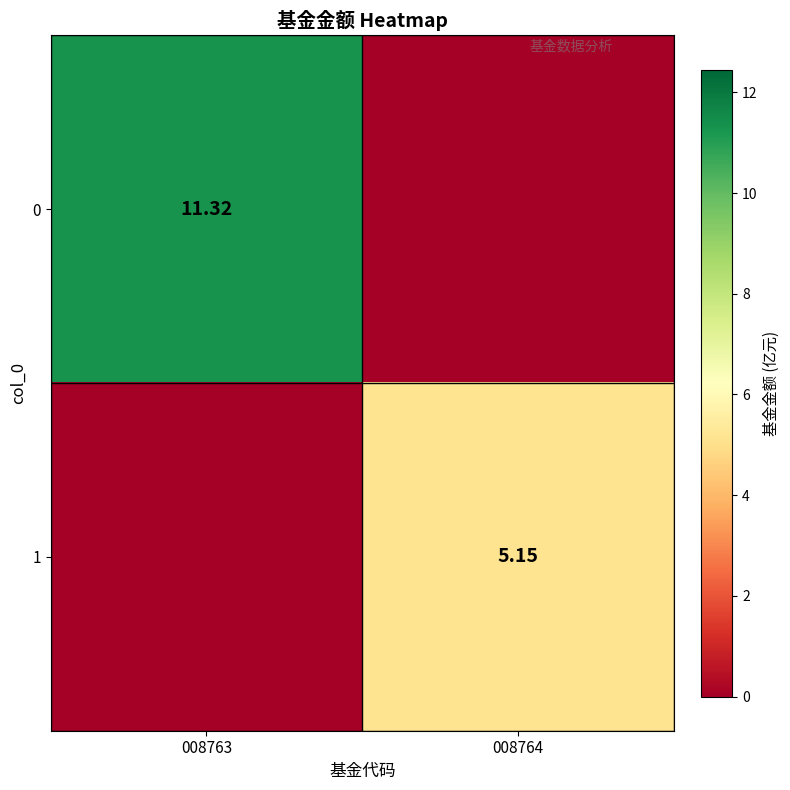

What value does the 0 series have at 008763?

11.3